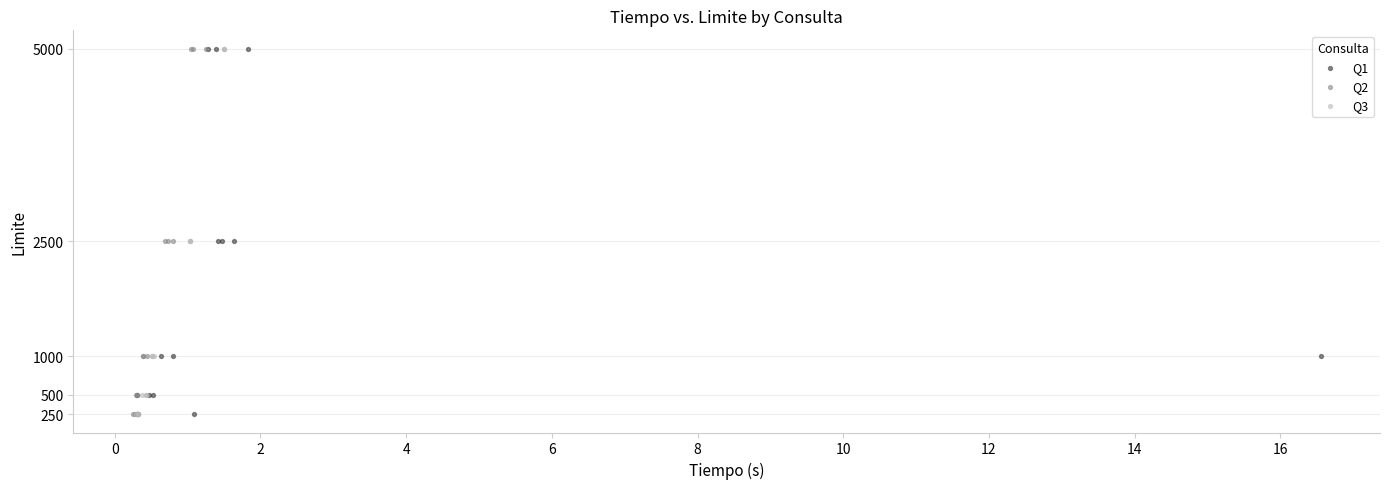

What are all the series names shown in the legend?

Q1, Q2, Q3